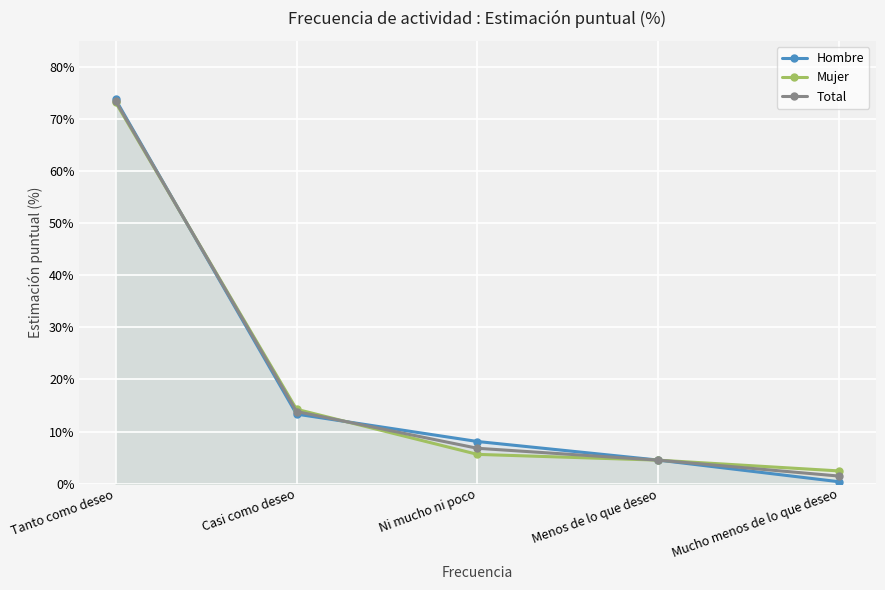

True or false: Hombre and Total cross at least once.

True